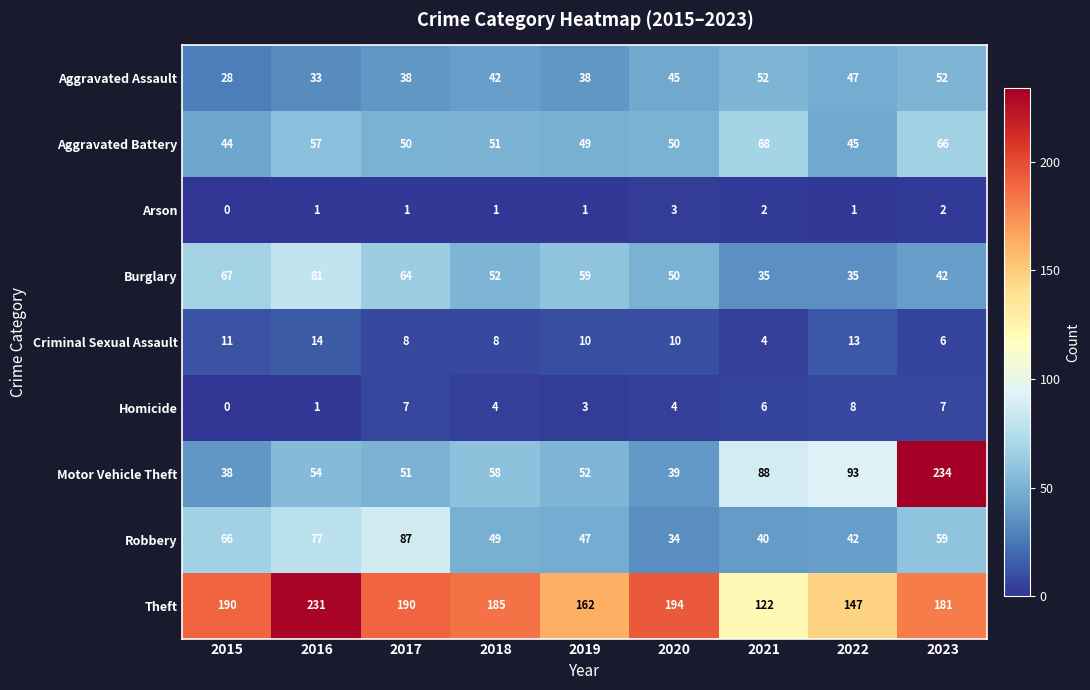

What is the average value of the Criminal Sexual Assault series?

9